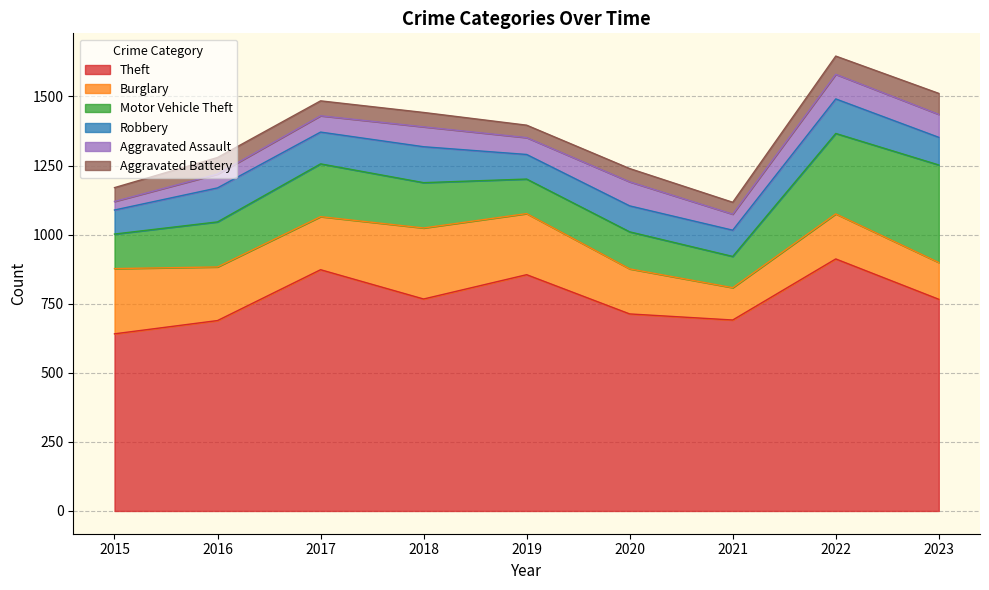

What is the spread (max minus min) of values at 2020?

665